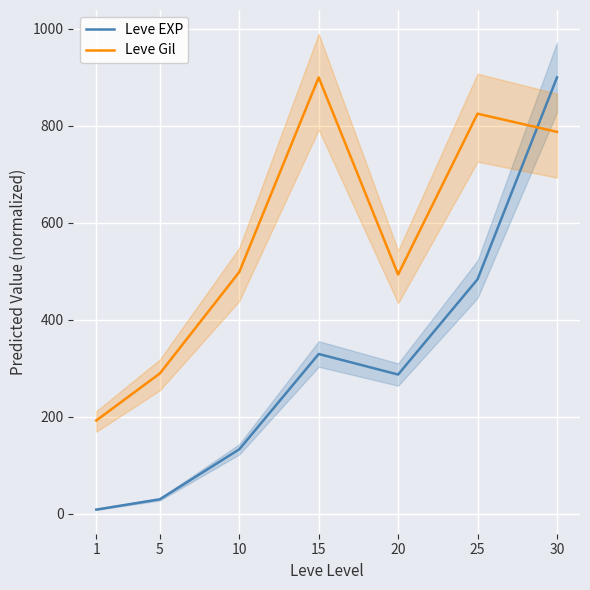

What is the difference between the second highest and minimum values in the Leve Gil series?

632.9